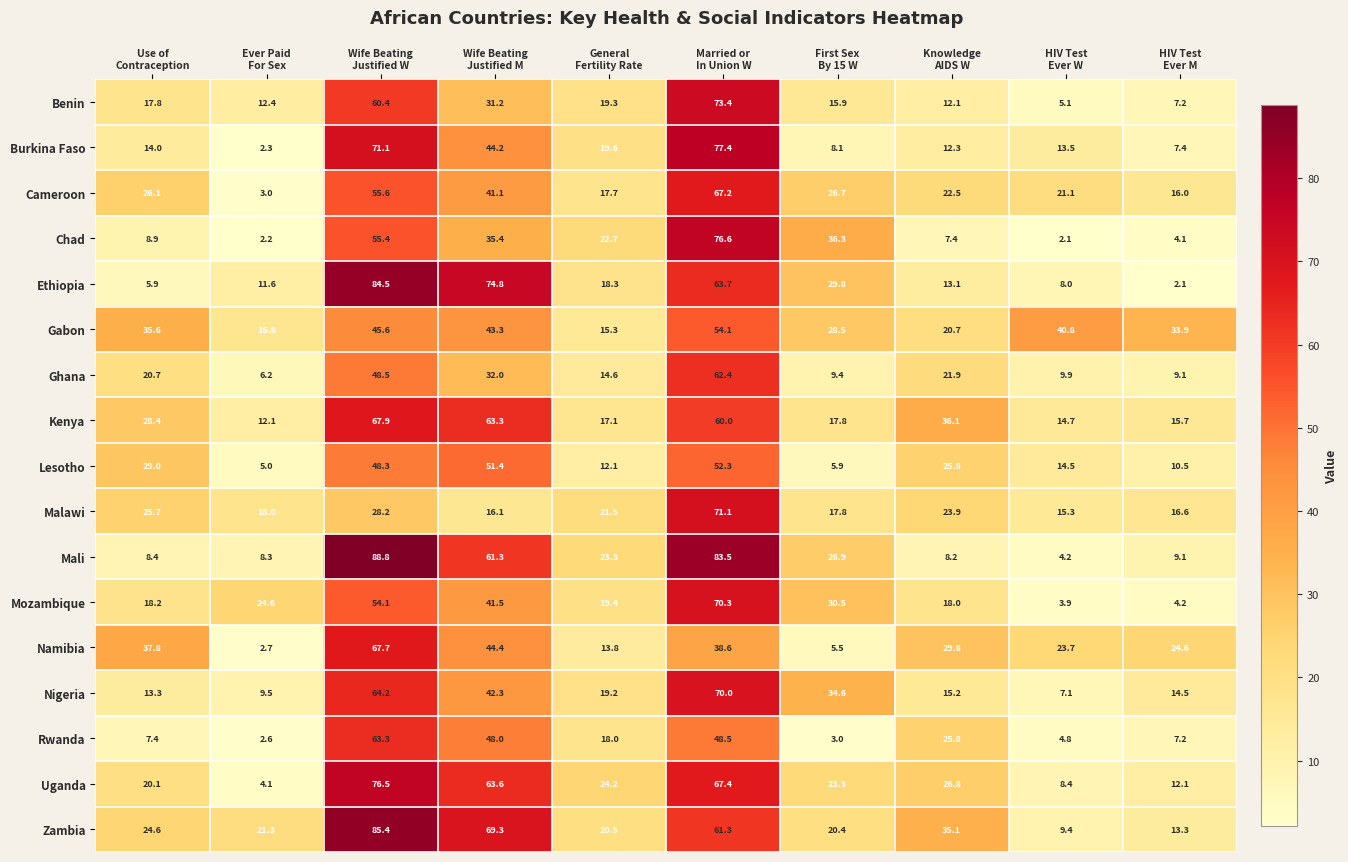

What is the maximum value for Mozambique?

70.3